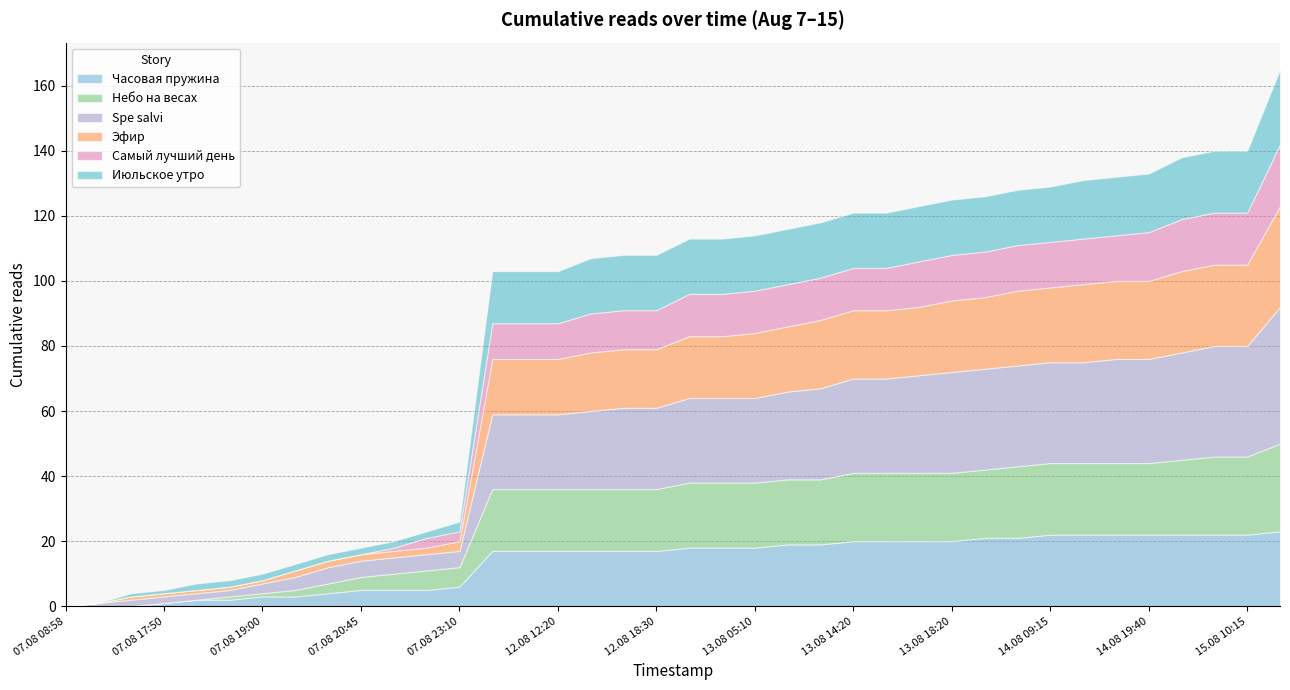

How many lines are shown in the chart?

6